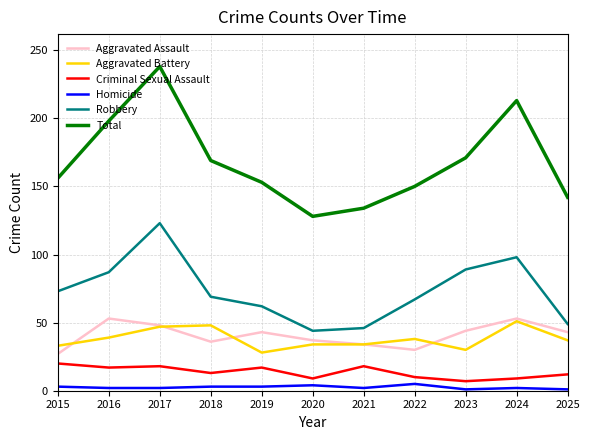

True or false: Homicide and Aggravated Assault intersect in this chart.

False